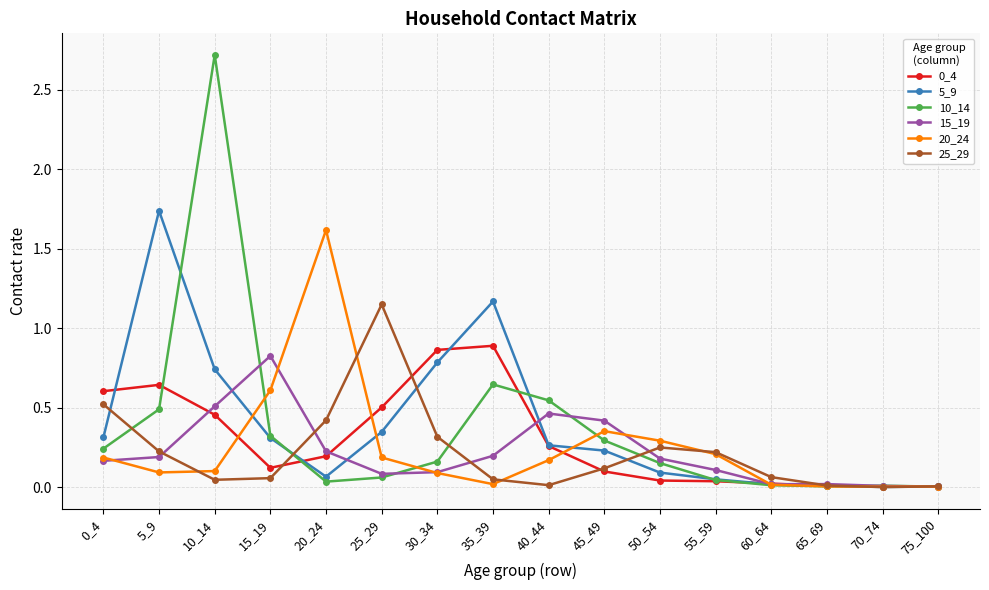

Which series has the widest spread of values?

10_14